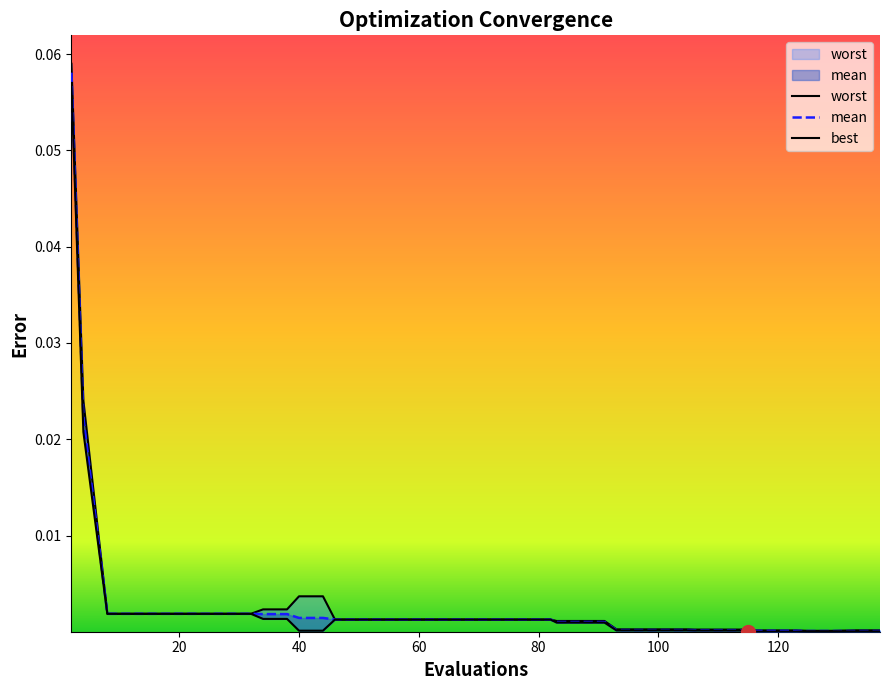

The best series shows 0.0 at 28. True or false?

True